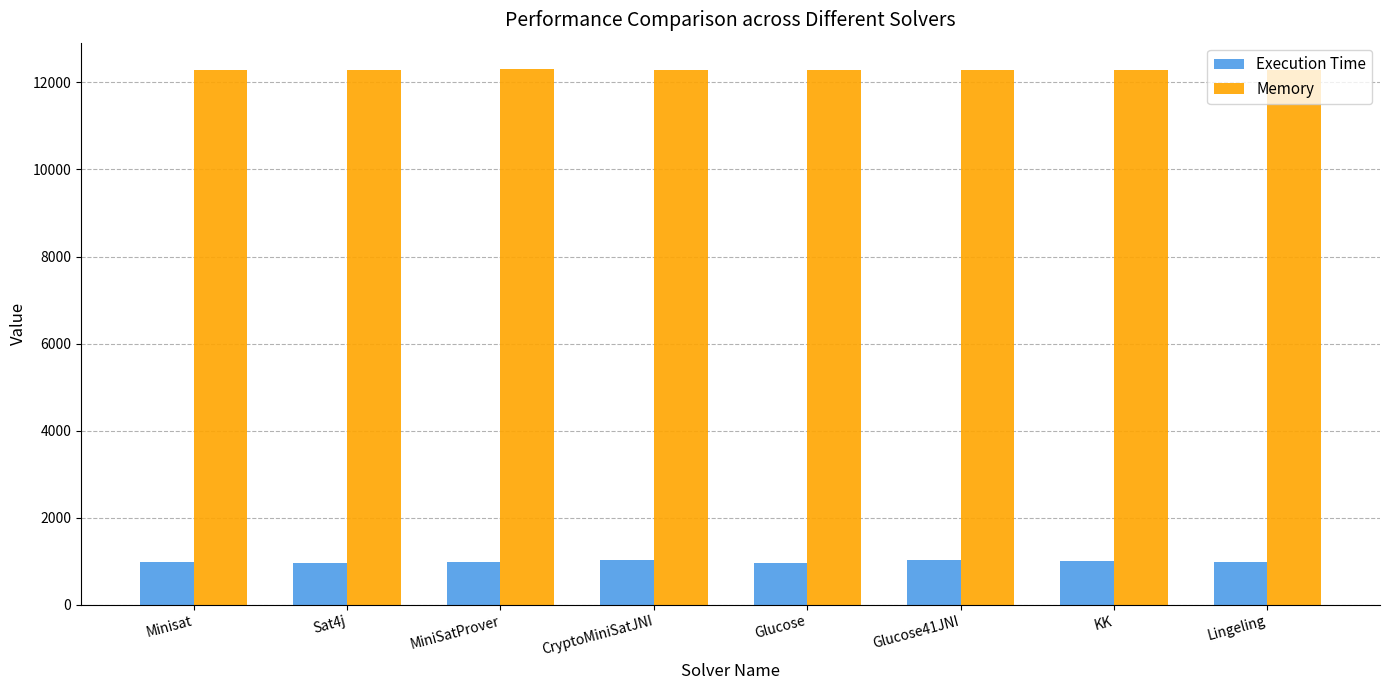

List the series in order of their overall mean, highest first.

Memory, Execution Time